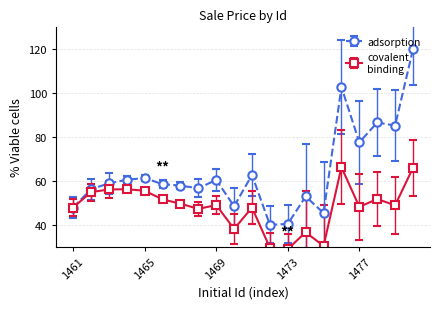

Is it true that the value at 1461 is 85.3?

False